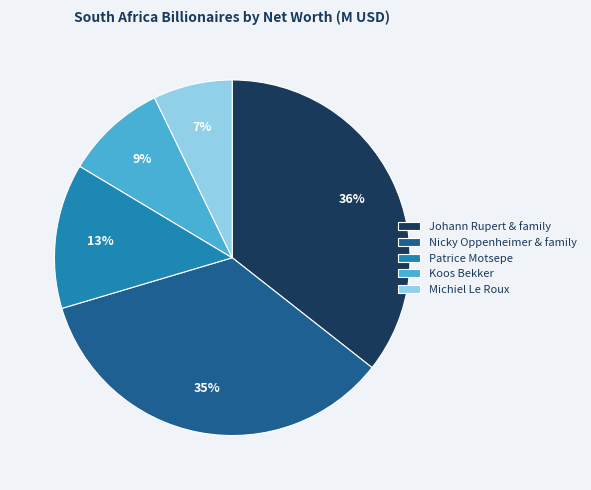

Is it true that Nicky Oppenheimer & family is 28% of the pie?

False